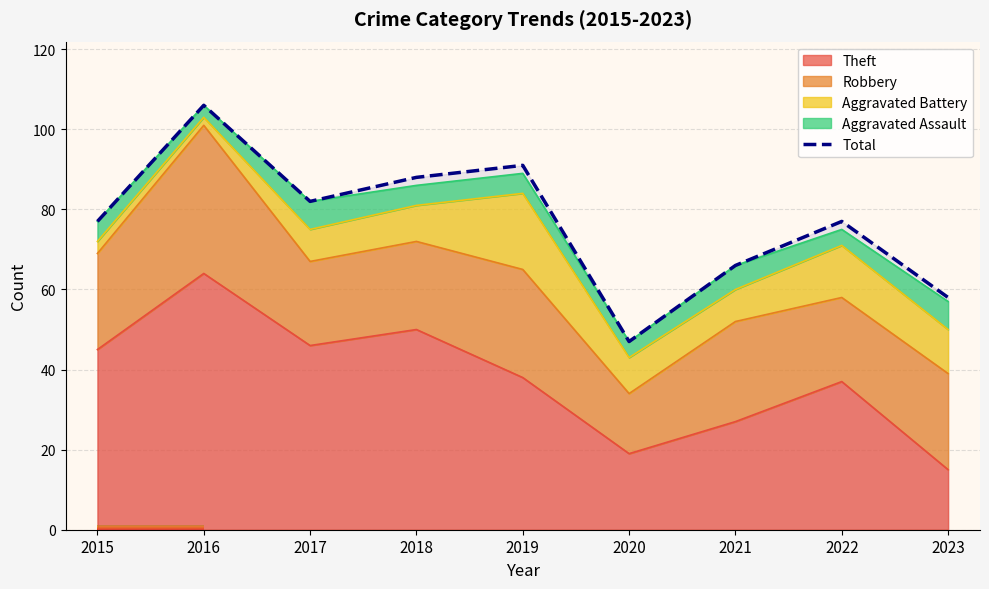

How many interior local peaks (higher than both neighbors) does the data have?

3